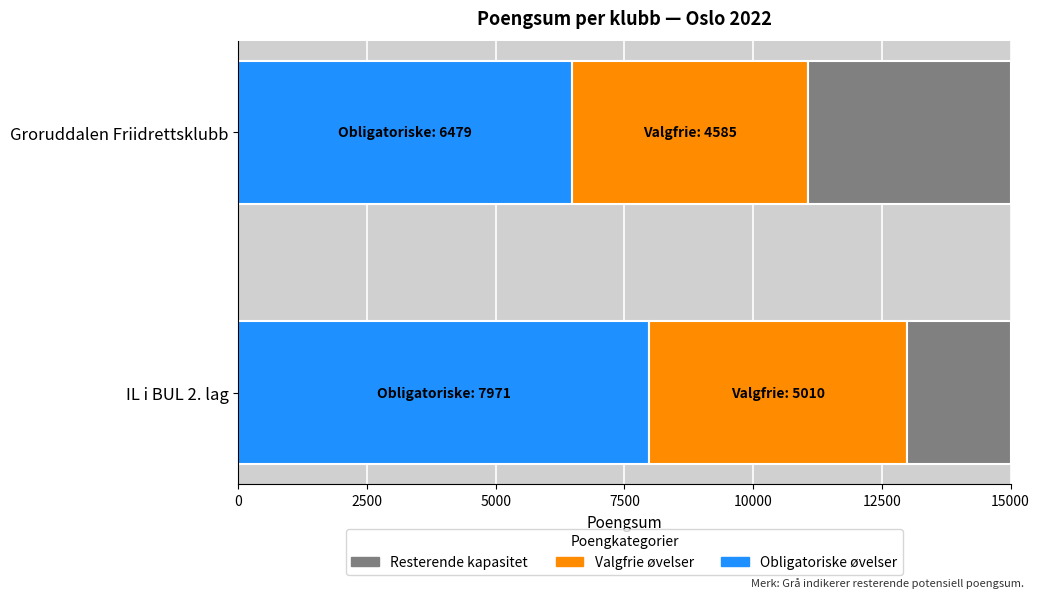

What is the total value across all series at Groruddalen Friidrettsklubb?

15000